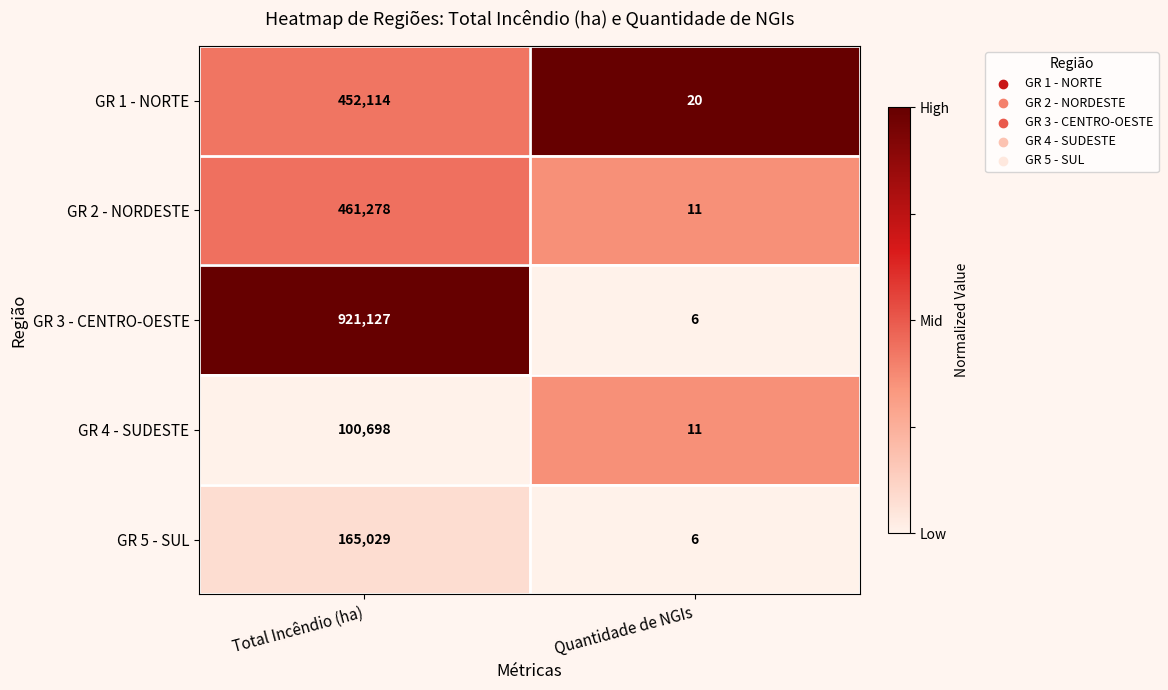

Reading left to right, extract all data points from this chart.

GR 1 - NORTE: Total Incêndio (ha)=452114	Quantidade de NGIs=20
GR 2 - NORDESTE: Total Incêndio (ha)=461278	Quantidade de NGIs=11
GR 3 - CENTRO-OESTE: Total Incêndio (ha)=921127	Quantidade de NGIs=6
GR 4 - SUDESTE: Total Incêndio (ha)=100698	Quantidade de NGIs=11
GR 5 - SUL: Total Incêndio (ha)=165029	Quantidade de NGIs=6